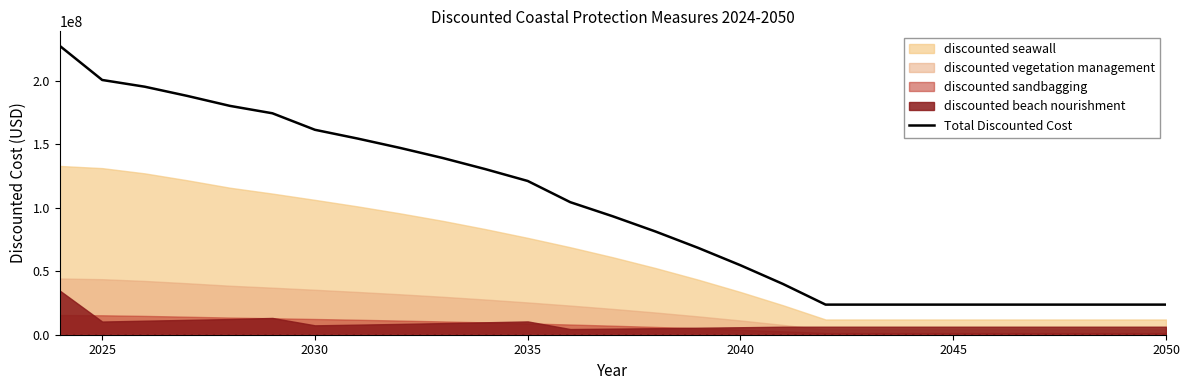

What is the lowest value of the Total Discounted Cost series?

23715616.8